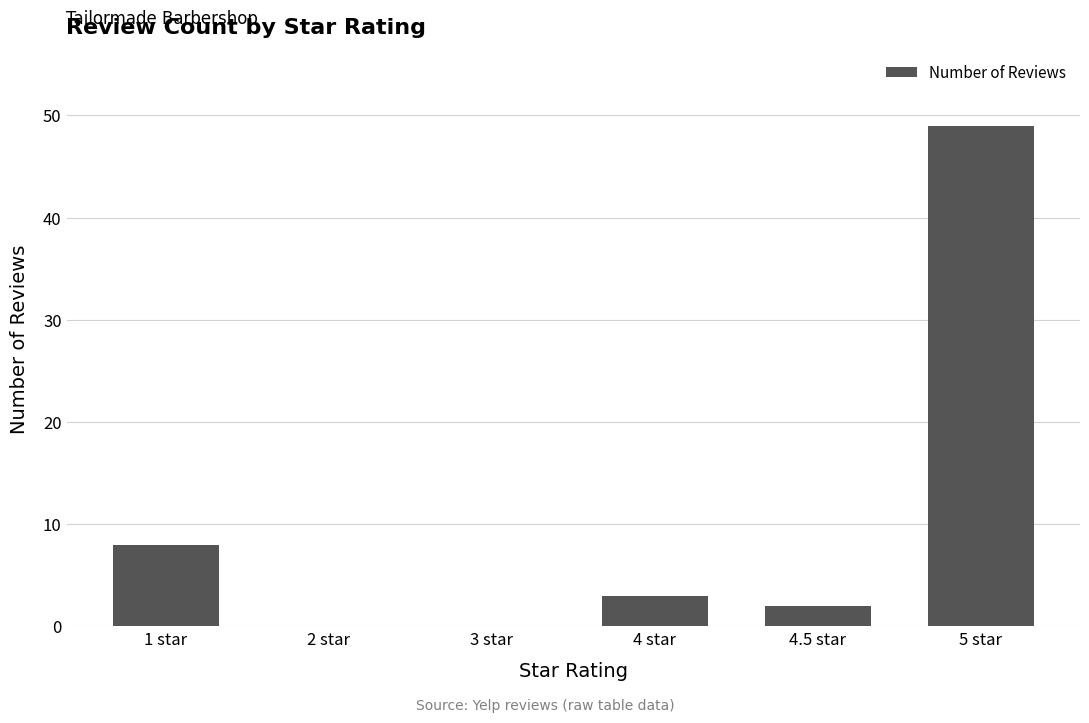

Reading left to right, transcribe all the data shown in this chart.

8	0	0	3	2	49